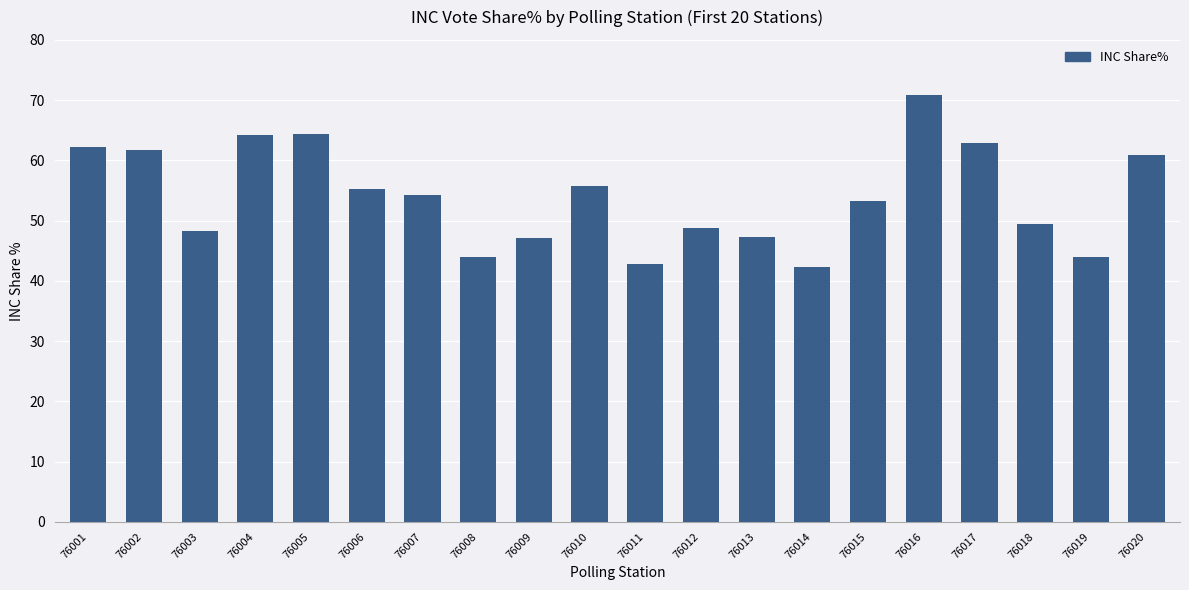

How many values exceed 54?

10